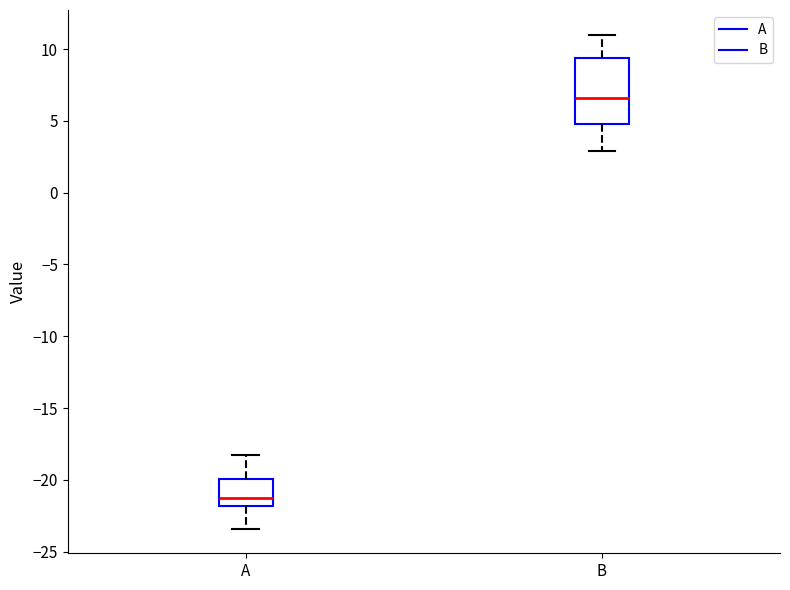

Where does the upper whisker of the box for B end on the y-axis? The values are not printed on the chart, so give them approximately, as read against the axis.

11.0